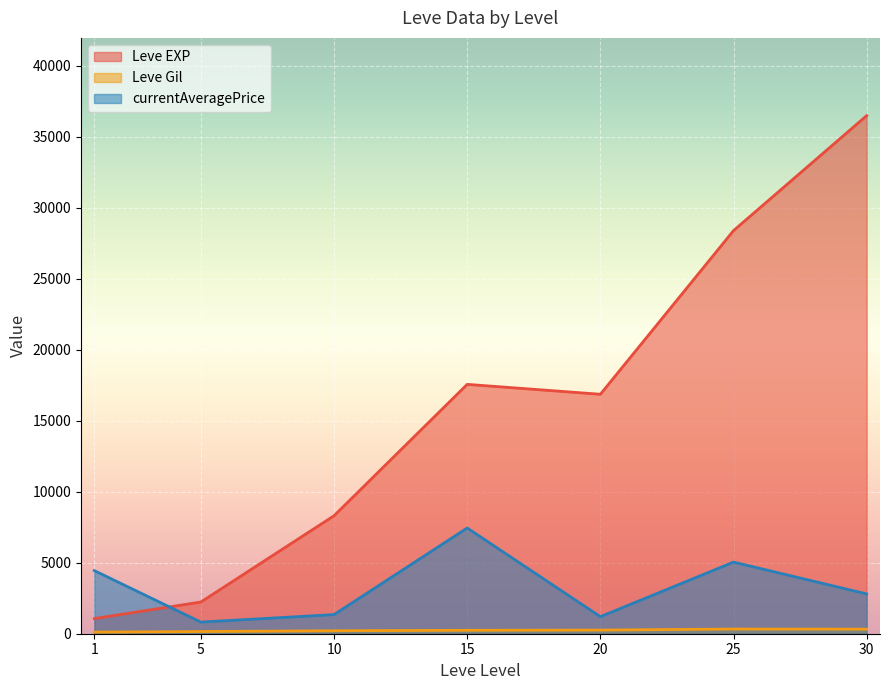

What are all the series names shown in the legend?

Leve EXP, Leve Gil, currentAveragePrice